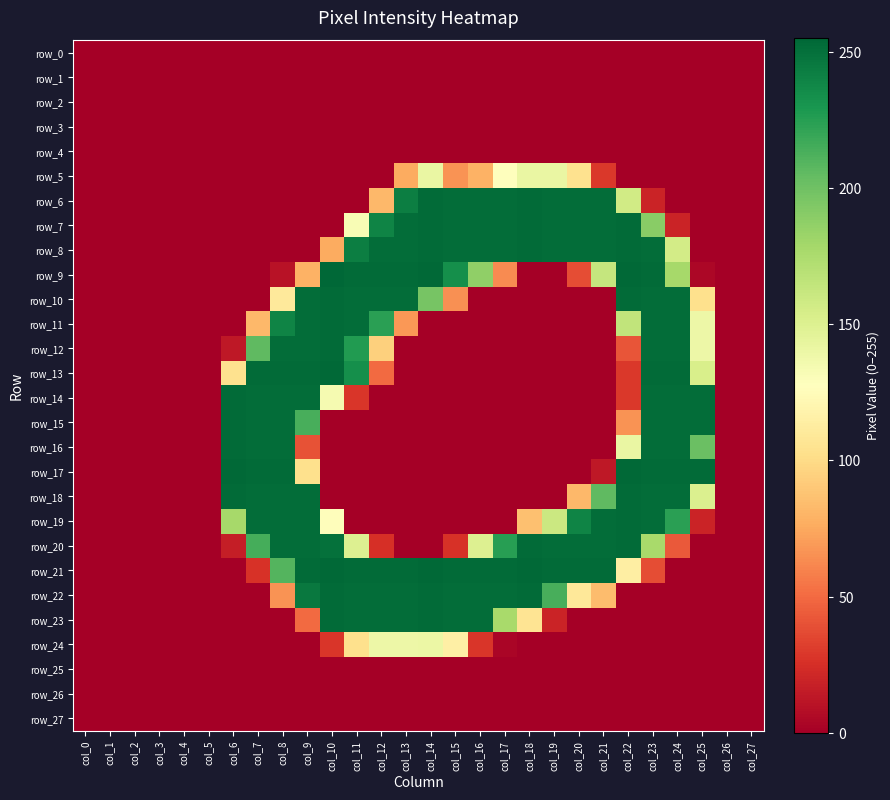

Rank the categories by row_19 value from lowest to highest.

col_0, col_1, col_2, col_3, col_4, col_5, col_11, col_12, col_13, col_14, col_15, col_16, col_17, col_26, col_27, col_25, col_18, col_10, col_19, col_6, col_24, col_20, col_7, col_8, col_9, col_21, col_23, col_22